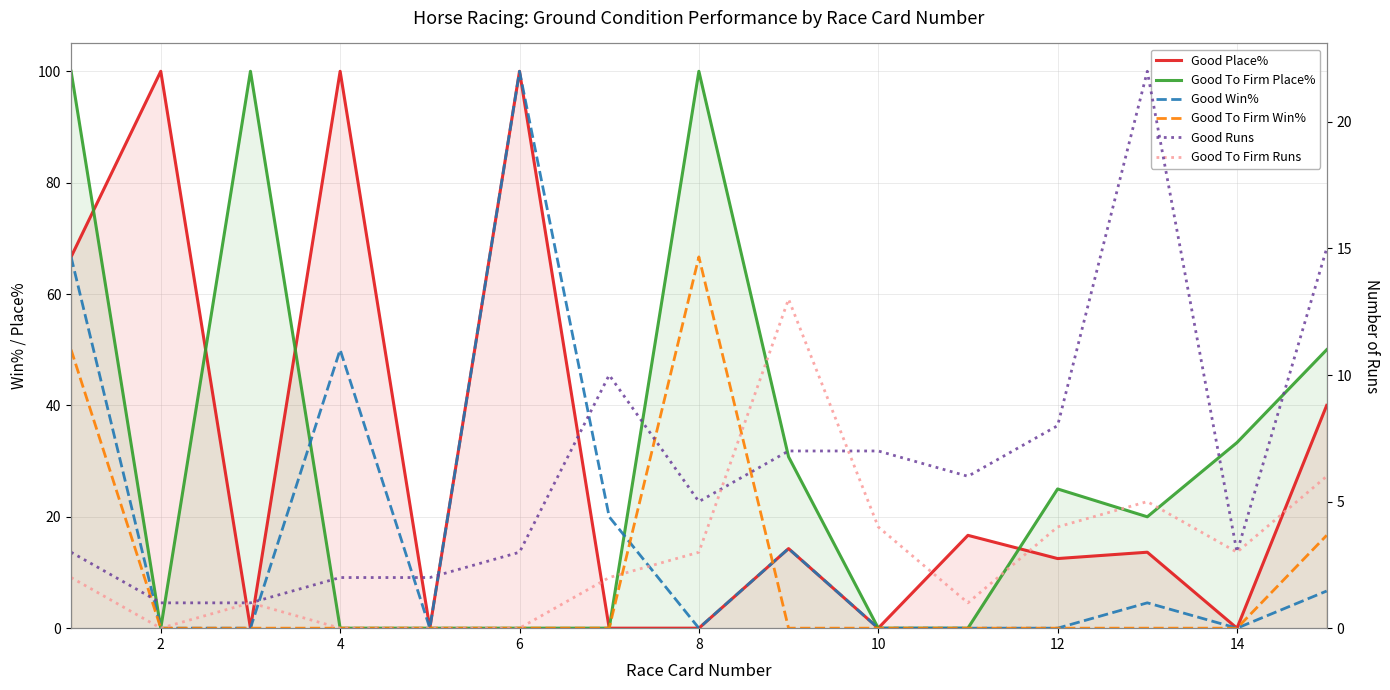

Between 10 and 12, which series saw the biggest shift?

Good To Firm Place%